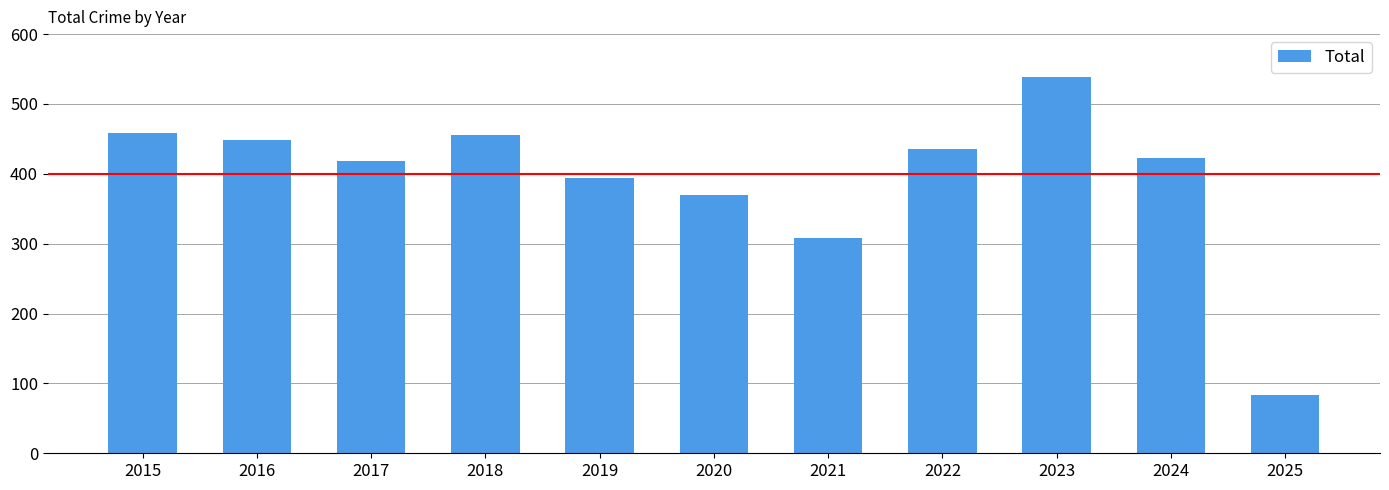

Is it true that the value at 2020 is 370?

True